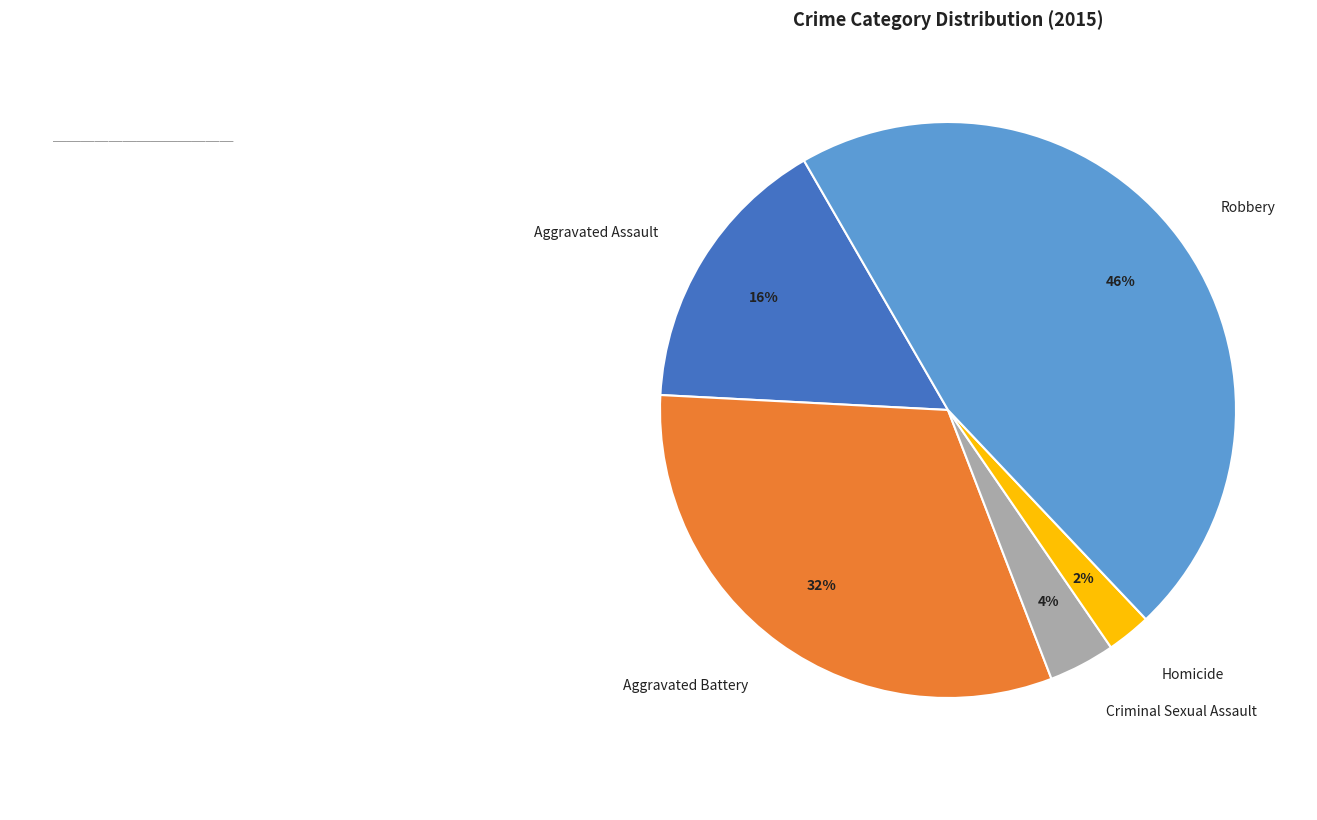

Is the sum of Criminal Sexual Assault and Aggravated Battery greater than half?

No